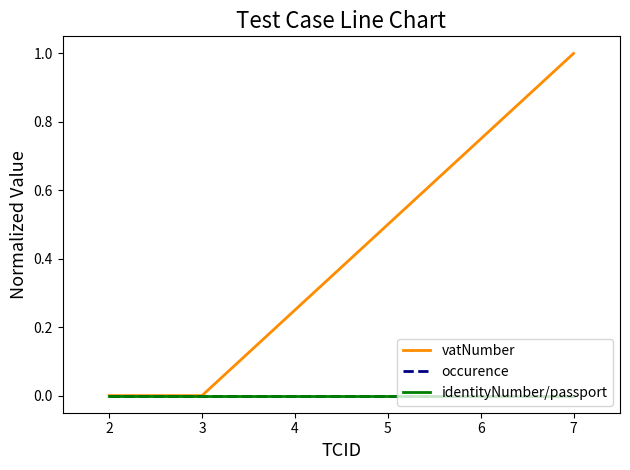

Is this an area chart (filled region under the line)?

No